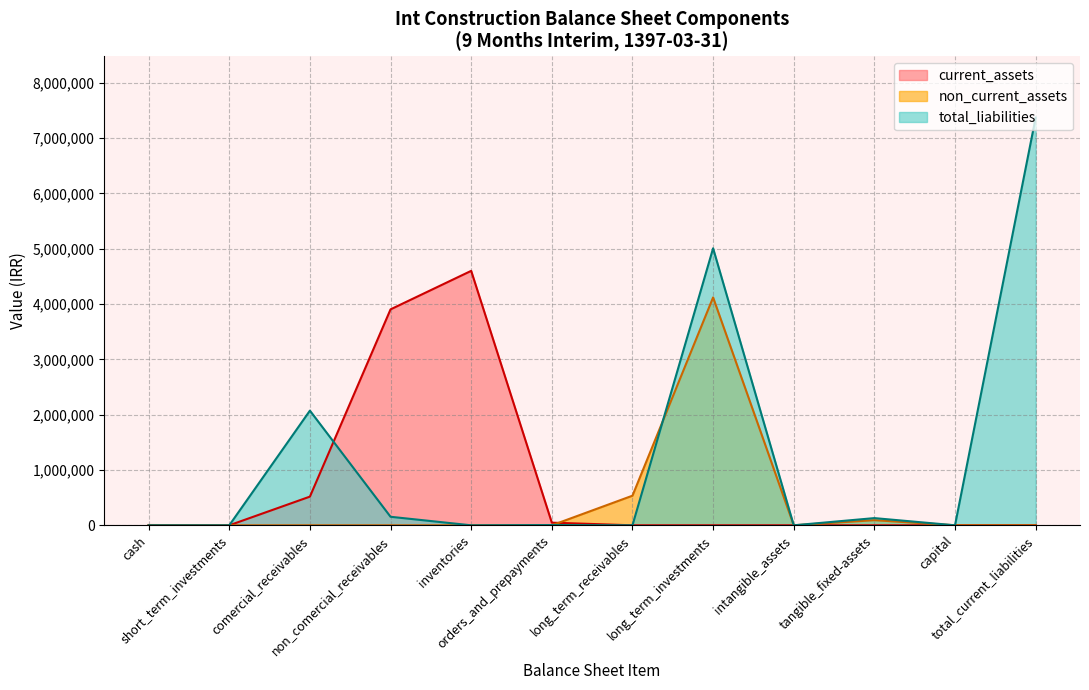

Which series has the largest range (max minus min)?

total_liabilities